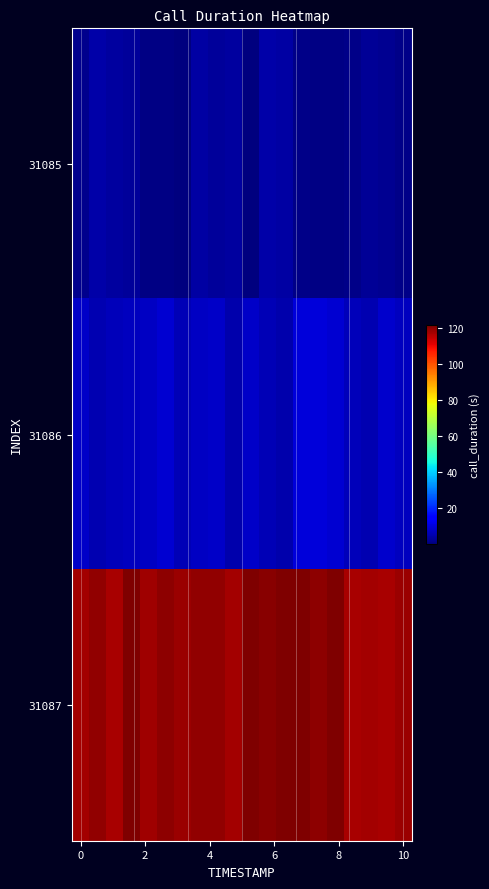

Which series has the largest range (max minus min)?

31085